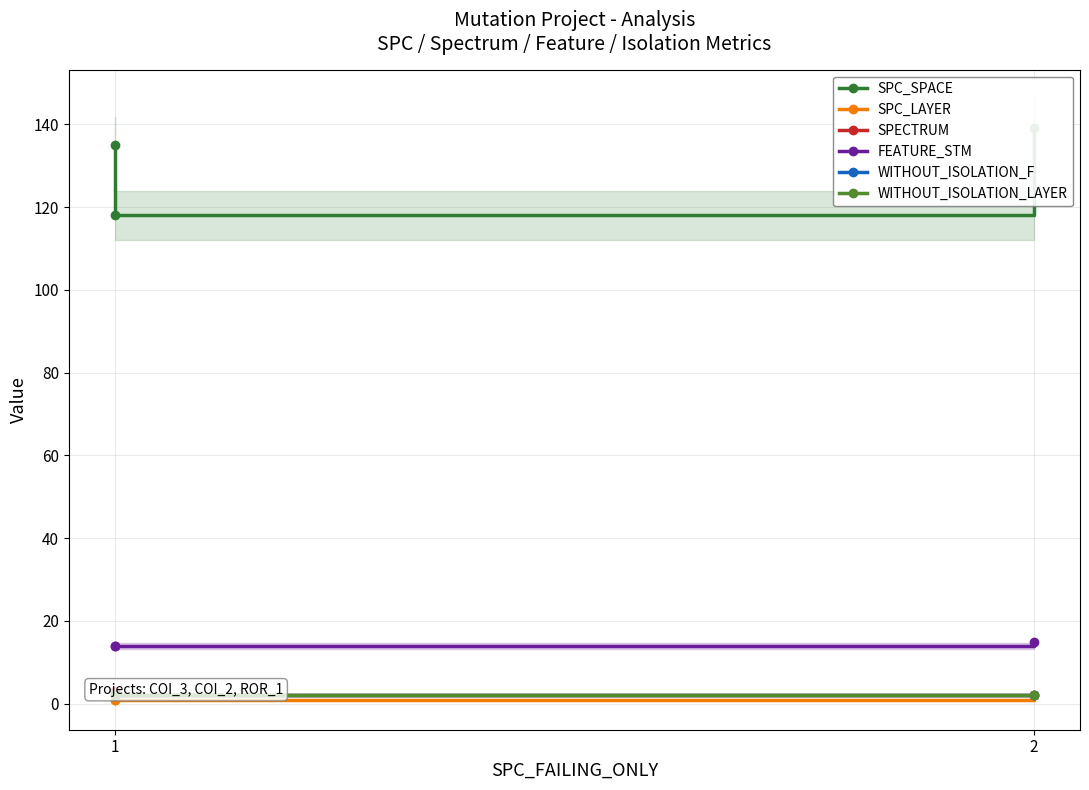

Which has a higher value, 1 or 2?

2